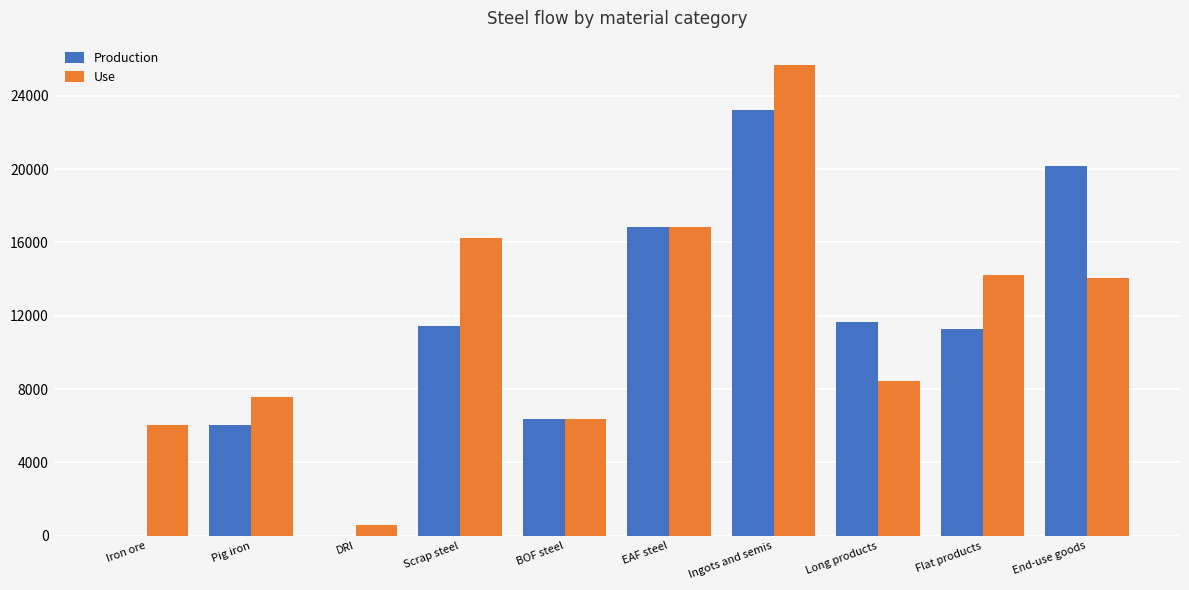

The Use series shows 6058.8 at Iron ore. True or false?

True